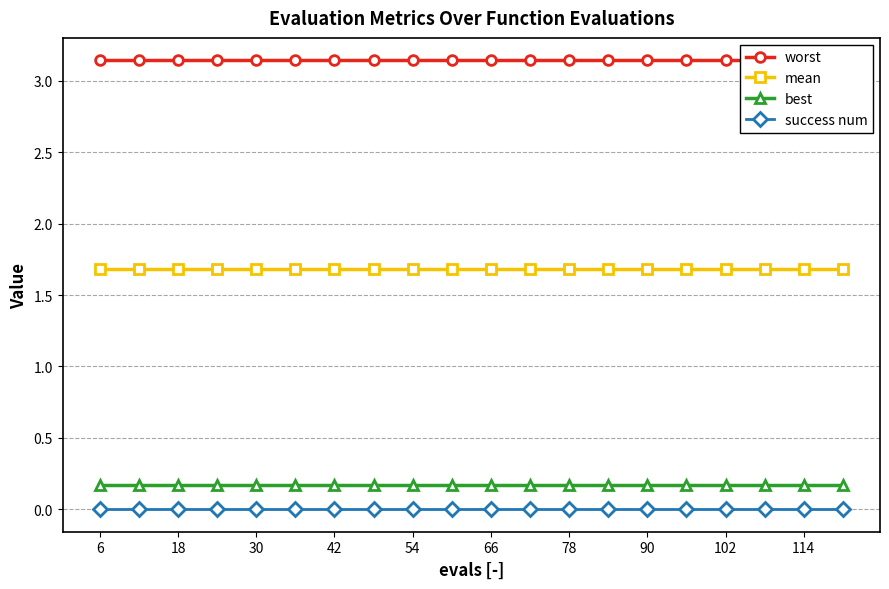

Which category has the highest value in the mean series?

6